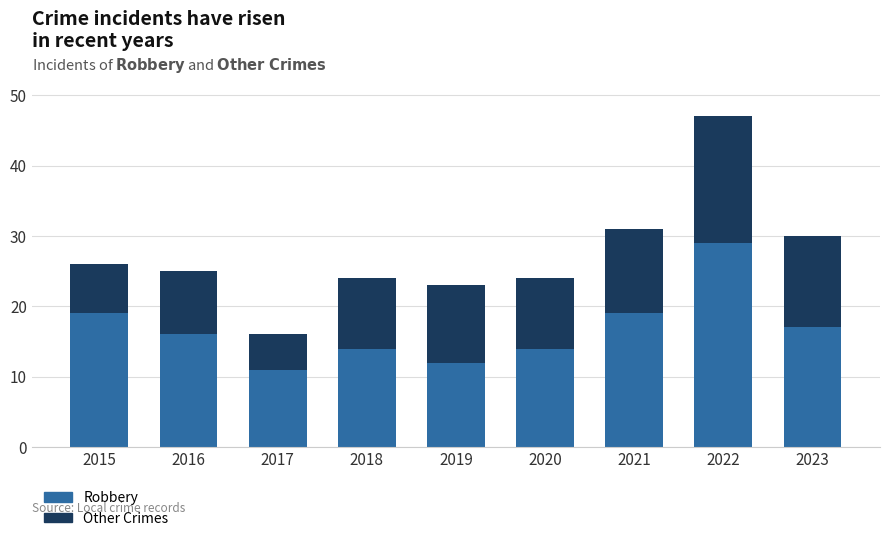

What is the difference between the maximum and minimum values in the Robbery series?

18